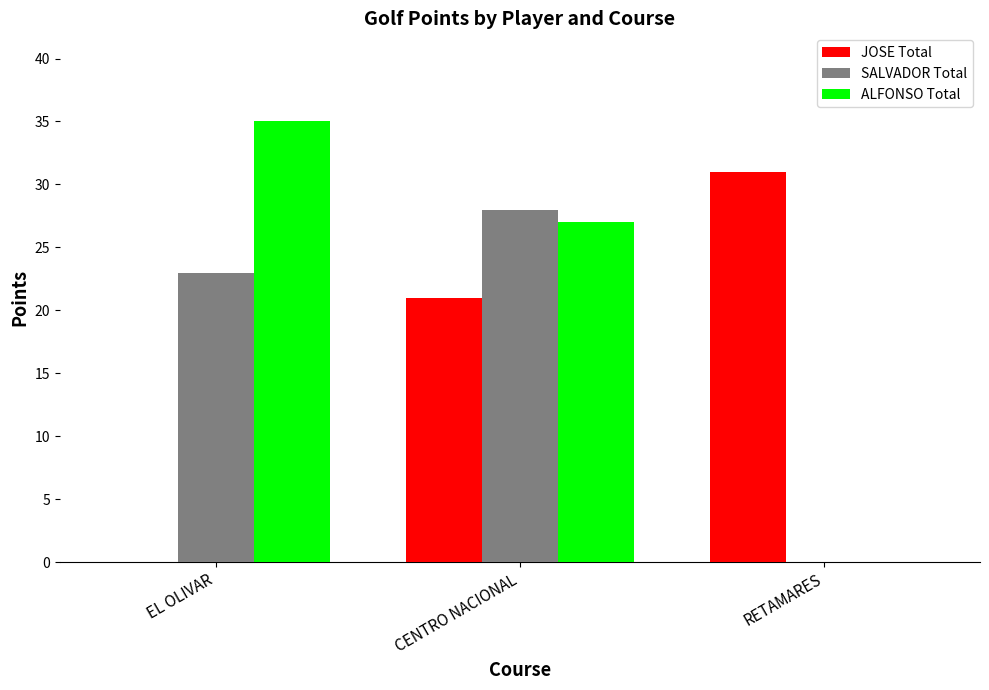

Which category has the highest value in the ALFONSO Total series?

EL OLIVAR